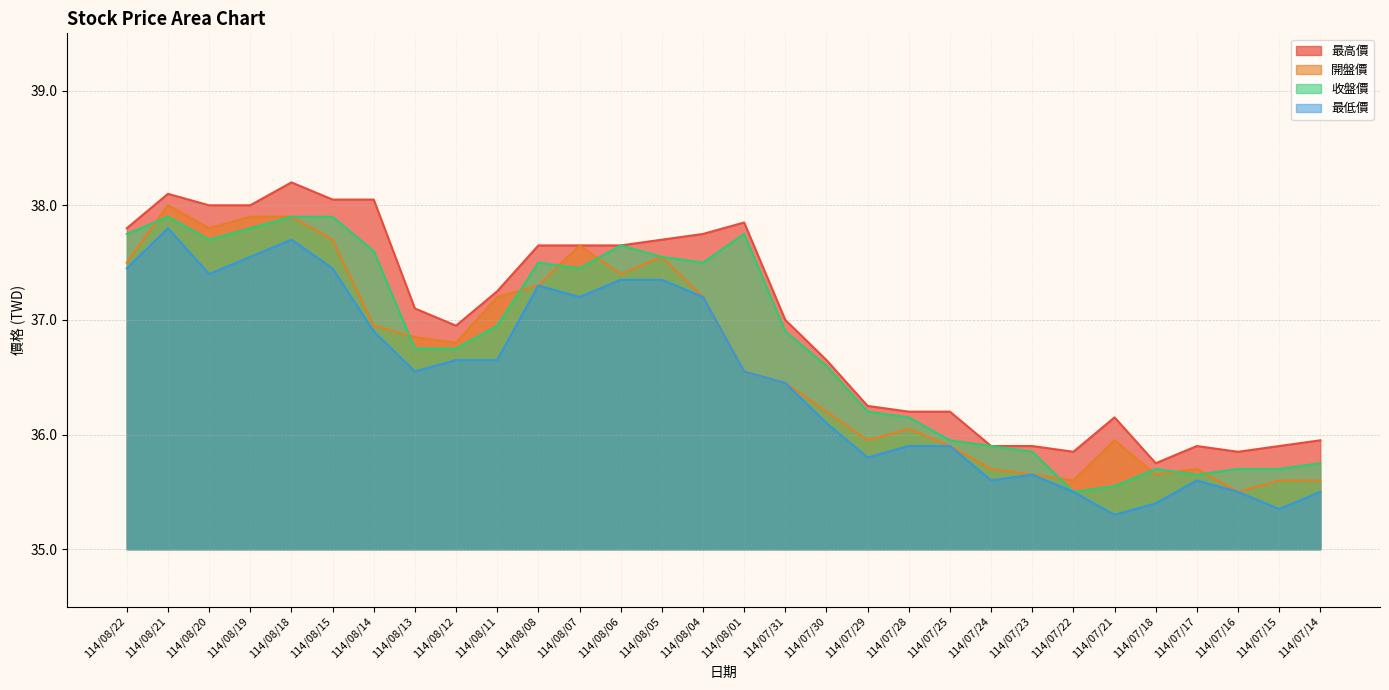

True or false: 開盤價 and 最高價 cross at least once.

False